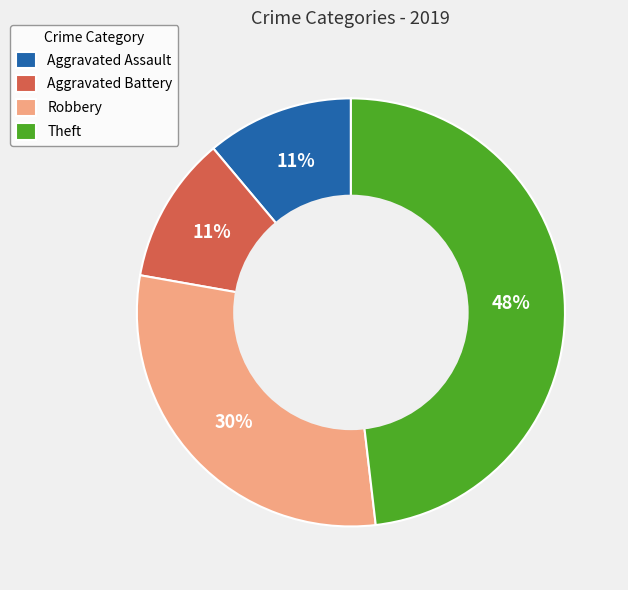

Count the number of slices in the pie.

4